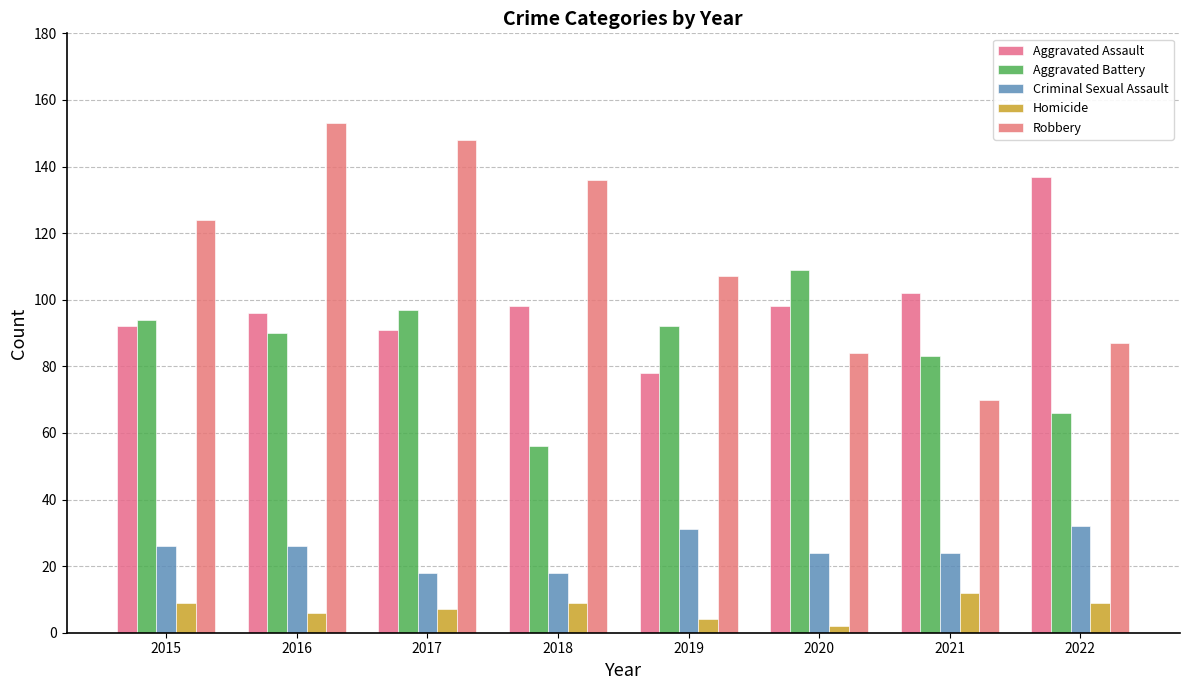

Reading left to right, transcribe all the data shown in this chart.

Aggravated Assault: 92	96	91	98	78	98	102	137
Aggravated Battery: 94	90	97	56	92	109	83	66
Criminal Sexual Assault: 26	26	18	18	31	24	24	32
Homicide: 9	6	7	9	4	2	12	9
Robbery: 124	153	148	136	107	84	70	87